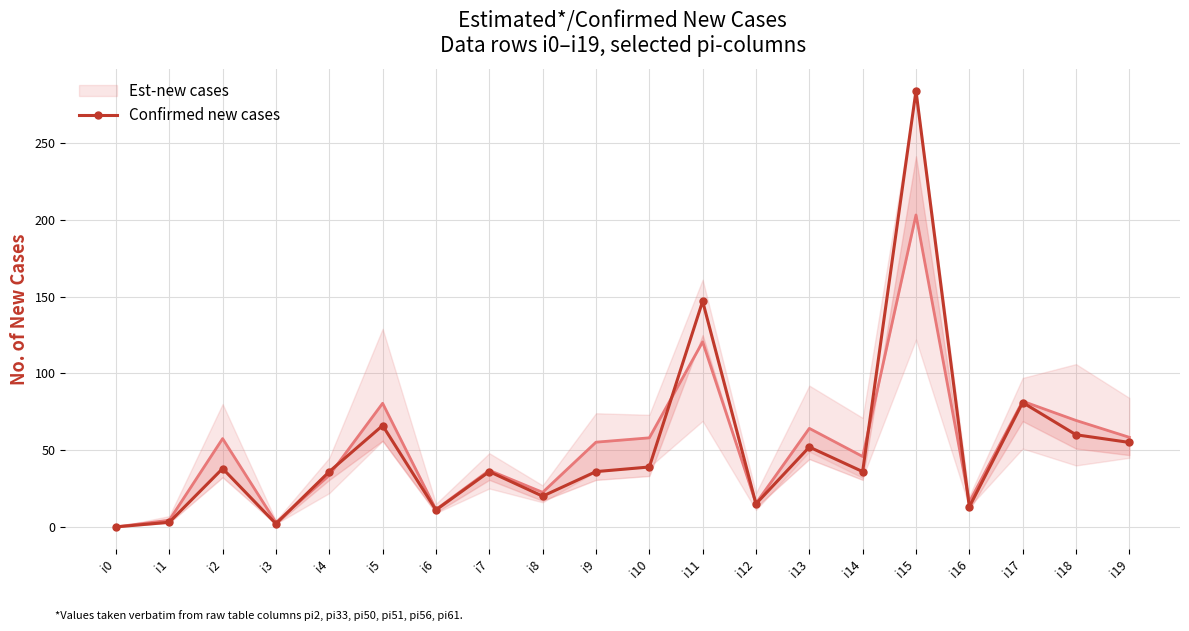

What is the value of the 19th point from the left?

60